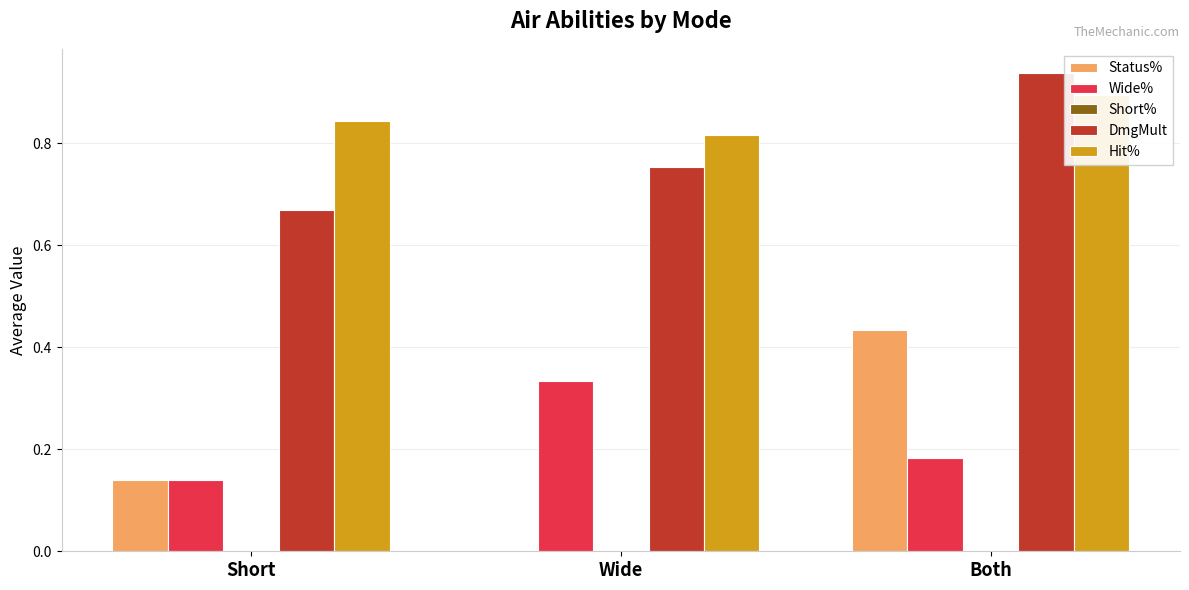

What is the label of the 3rd bar from the left?

Both